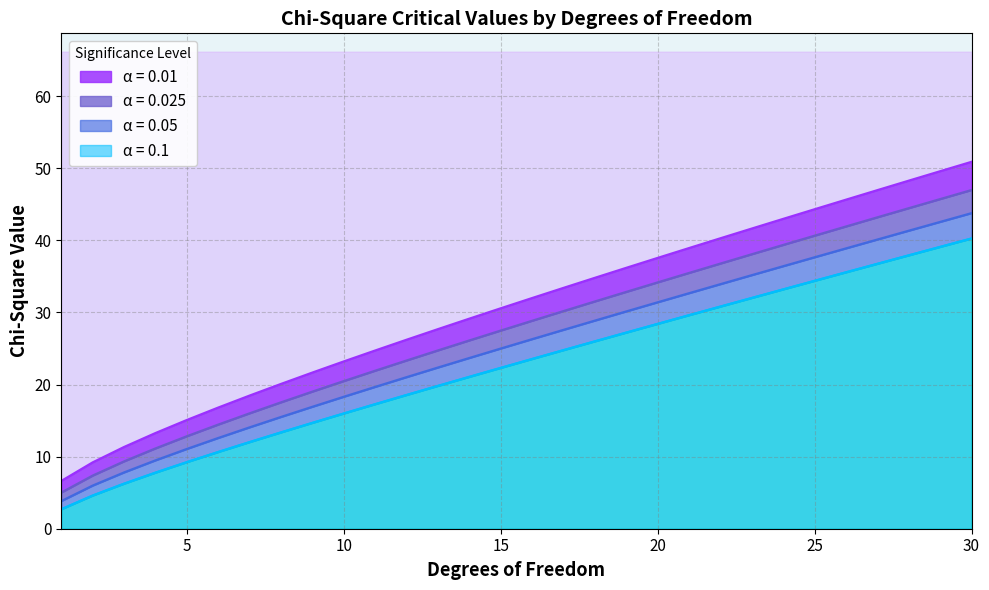

What is the spread (max minus min) of values at 25?

9.9